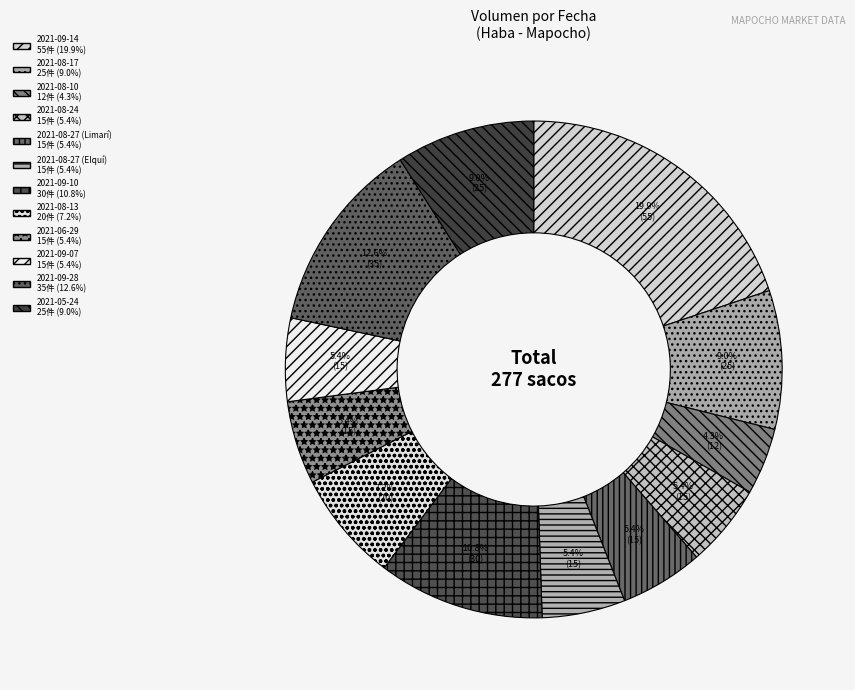

To the nearest percent, what is the combined percentage of 2021-08-10 and 2021-09-14?

24%